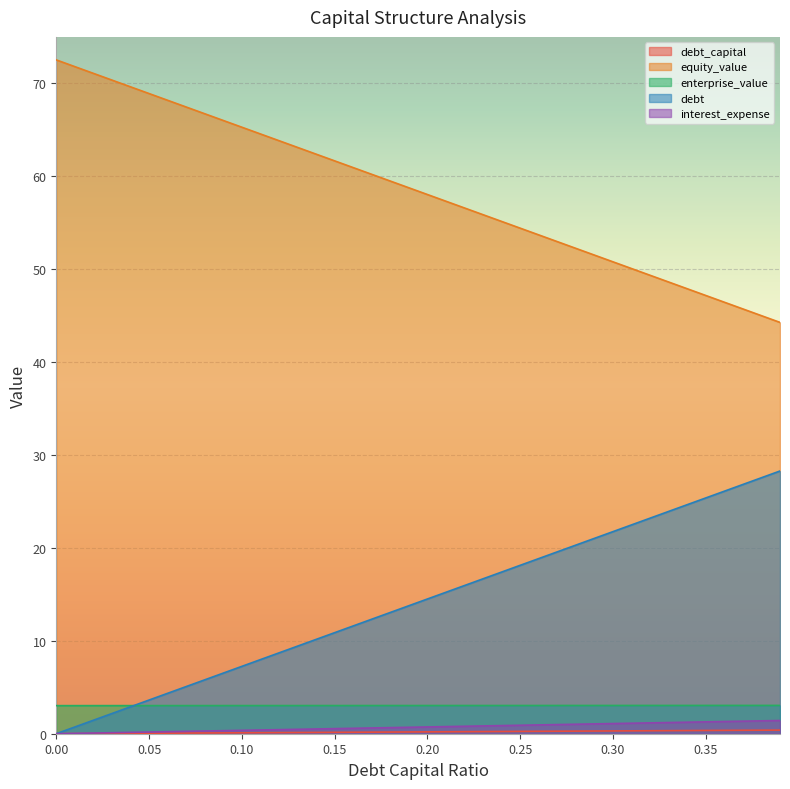

Reading right to left, transcribe all the data shown in this chart.

debt_capital: 0.4	0.4	0.4	0.4	0.3	0.3	0.3	0.3	0.3	0.3	0.3	0.3	0.3	0.3	0.2	0.2	0.2	0.2	0.2	0.2	0.2	0.2	0.2	0.2	0.1	0.1	0.1	0.1	0.1	0.1	0.1	0.1	0.1	0.1	0.1	0.0	0.0	0.0	0.0	0.0
equity_value: 44.3	45.0	45.7	46.4	47.2	47.9	48.6	49.3	50.1	50.8	51.5	52.2	53.0	53.7	54.4	55.1	55.9	56.6	57.3	58.0	58.8	59.5	60.2	60.9	61.7	62.4	63.1	63.8	64.6	65.3	66.0	66.7	67.5	68.2	68.9	69.6	70.3	71.1	71.8	72.5
enterprise_value: 3.0	3.0	3.0	3.0	3.0	3.0	3.0	3.0	3.0	3.0	3.0	3.0	3.0	3.0	3.0	3.0	3.0	3.0	3.0	3.0	3.0	3.0	3.0	3.0	3.0	3.0	3.0	3.0	3.0	3.0	3.0	3.0	3.0	3.0	3.0	3.0	3.0	3.0	3.0	3.0
debt: 28.3	27.6	26.8	26.1	25.4	24.7	23.9	23.2	22.5	21.8	21.0	20.3	19.6	18.9	18.1	17.4	16.7	16.0	15.2	14.5	13.8	13.1	12.3	11.6	10.9	10.2	9.4	8.7	8.0	7.3	6.5	5.8	5.1	4.4	3.6	2.9	2.2	1.5	0.7	0.0
interest_expense: 1.4	1.4	1.3	1.3	1.3	1.2	1.2	1.2	1.1	1.1	1.1	1.0	1.0	0.9	0.9	0.9	0.8	0.8	0.8	0.7	0.7	0.7	0.6	0.6	0.5	0.5	0.5	0.4	0.4	0.4	0.3	0.3	0.3	0.2	0.2	0.1	0.1	0.1	0.0	0.0